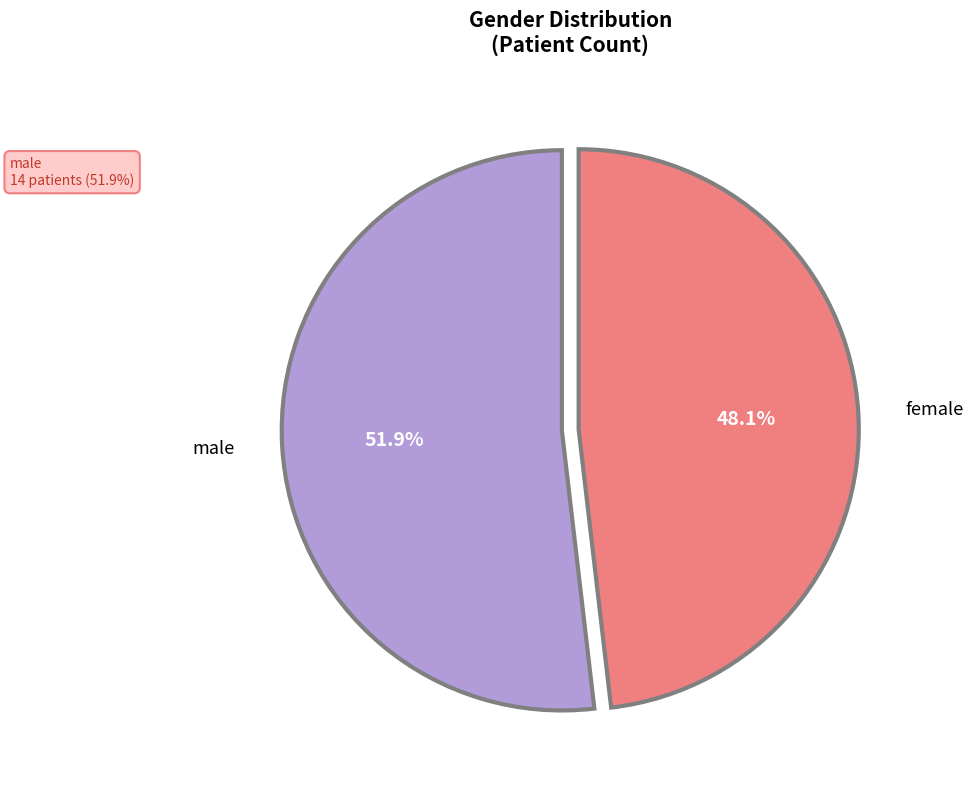

What percentage is the female slice, to the nearest percent?

48%